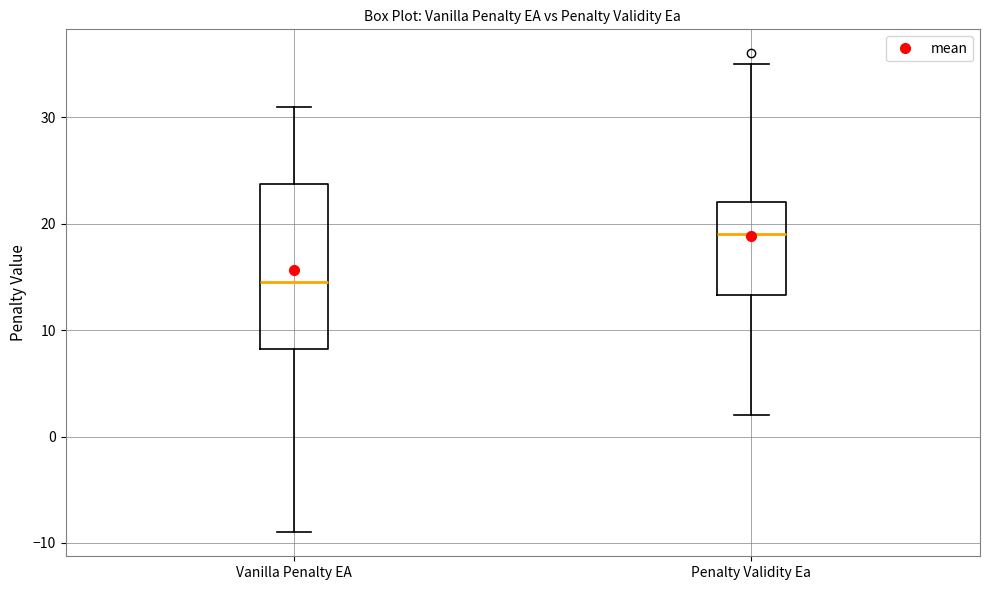

Reading left to right, transcribe this box plot: for each box, give where its median line is, the range the box spans, and where its two whiskers end, as read against the y-axis. The values are not printed on the chart, so give them approximately, as read against the axis.

Vanilla Penalty EA: median 15, box 8 to 24, whiskers -9 to 31
Penalty Validity Ea: median 19, box 13 to 22, whiskers 2 to 35